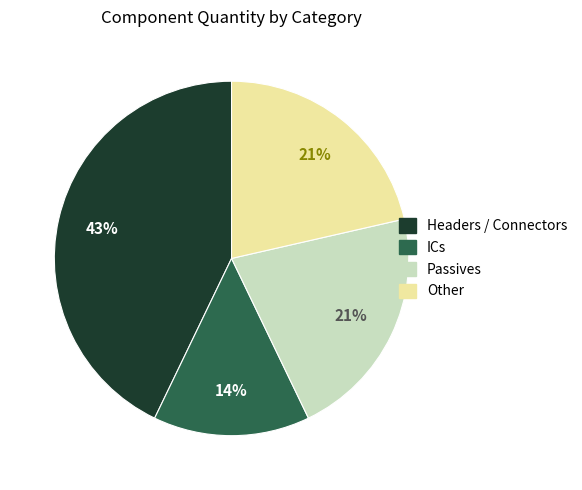

Is there a majority slice in this chart?

No